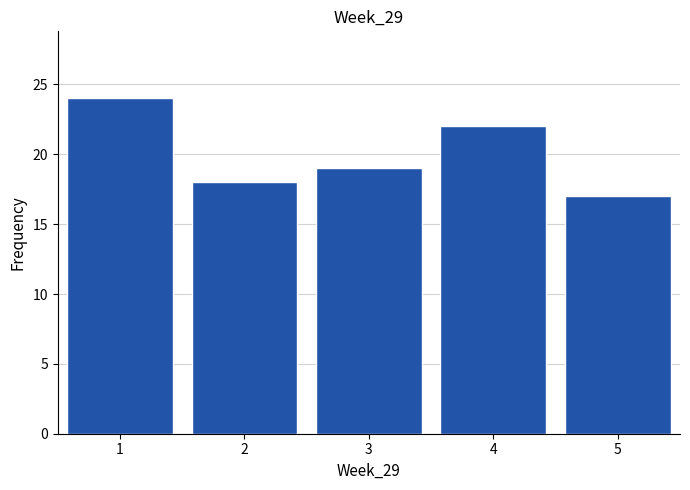

Reading left to right, transcribe this chart: for each bar, give the range it covers on the x-axis and its height. The values are not printed on the chart, so give them approximately, as read against the axis.

0.5 to 1.5: 24
1.5 to 2.5: 18
2.5 to 3.5: 19
3.5 to 4.5: 22
4.5 to 5.5: 17